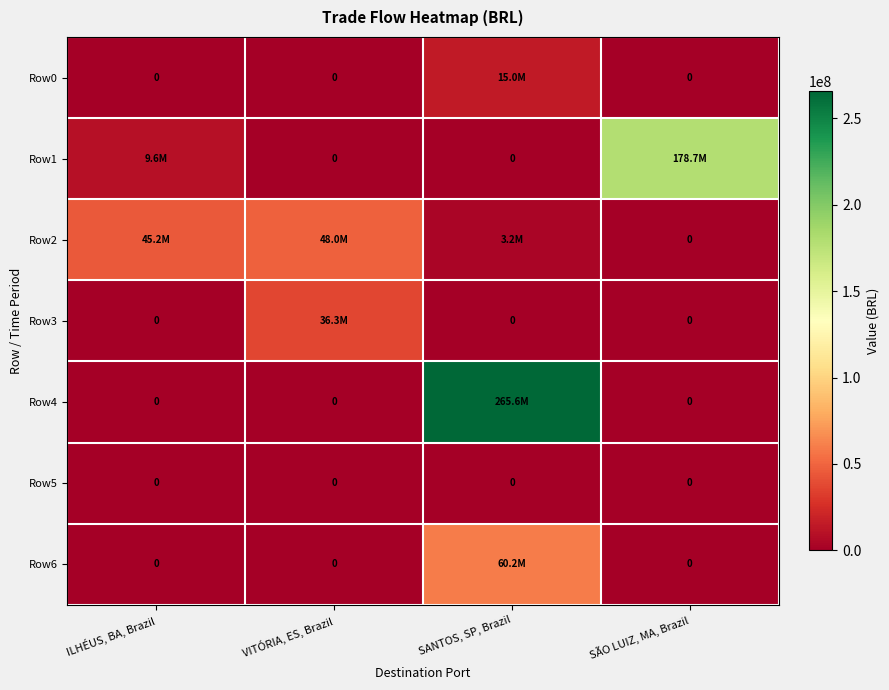

At which category does the chart reach its peak across all series?

SANTOS, SP, Brazil